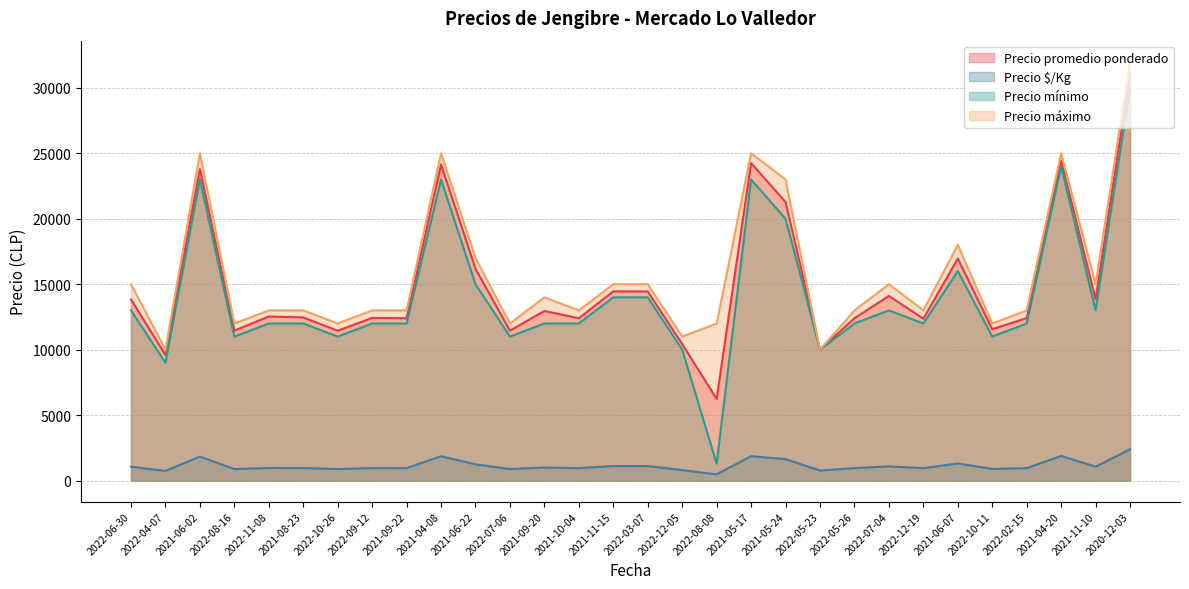

At which category is the sum across all series the highest?

2020-12-03